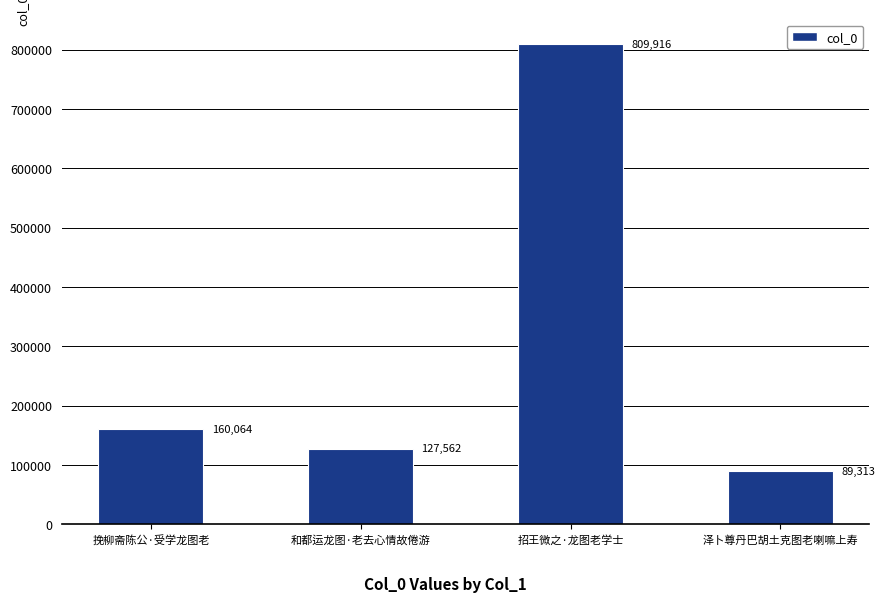

Rank the categories by value from lowest to highest.

泽卜尊丹巴胡土克图老喇嘛上寿, 和都运龙图·老去心情故倦游, 挽柳斋陈公·受学龙图老, 招王微之·龙图老学士